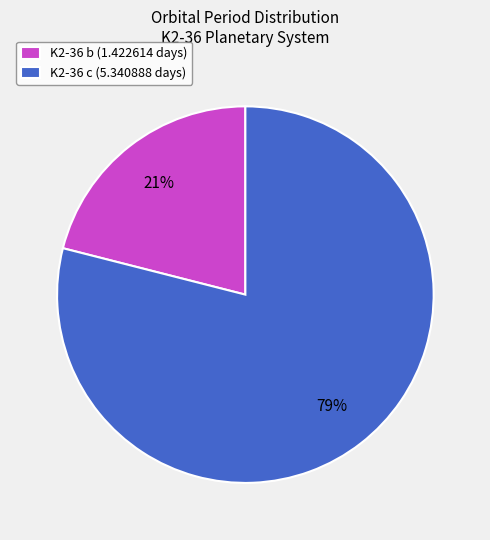

How many segments does this pie chart have?

2